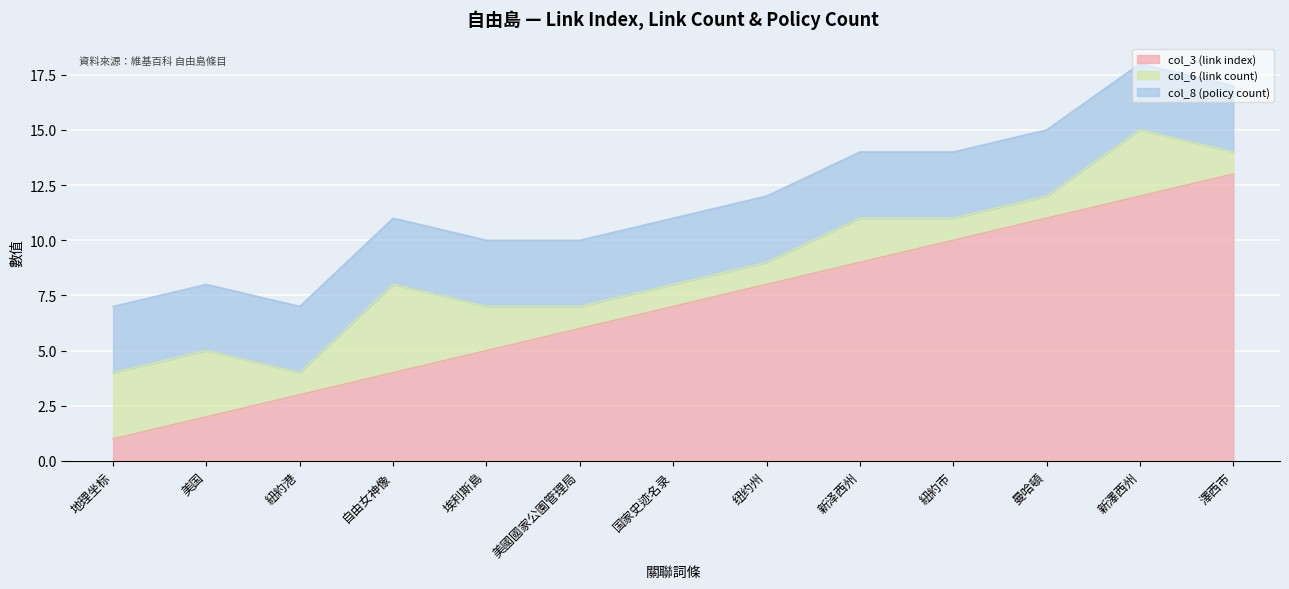

What is the label of the 4th point from the right?

紐約市